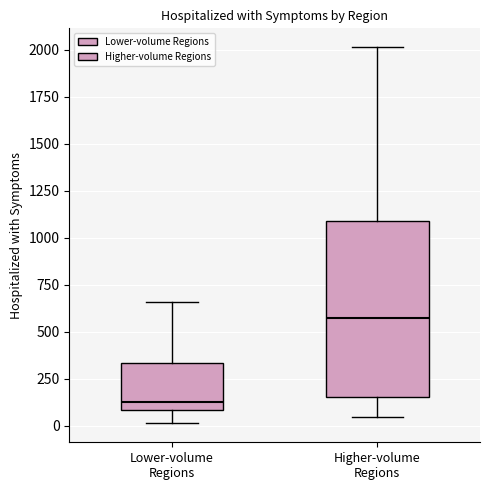

Comparing the boxes themselves (not the whiskers), which one is the tallest?

Higher-volume Regions